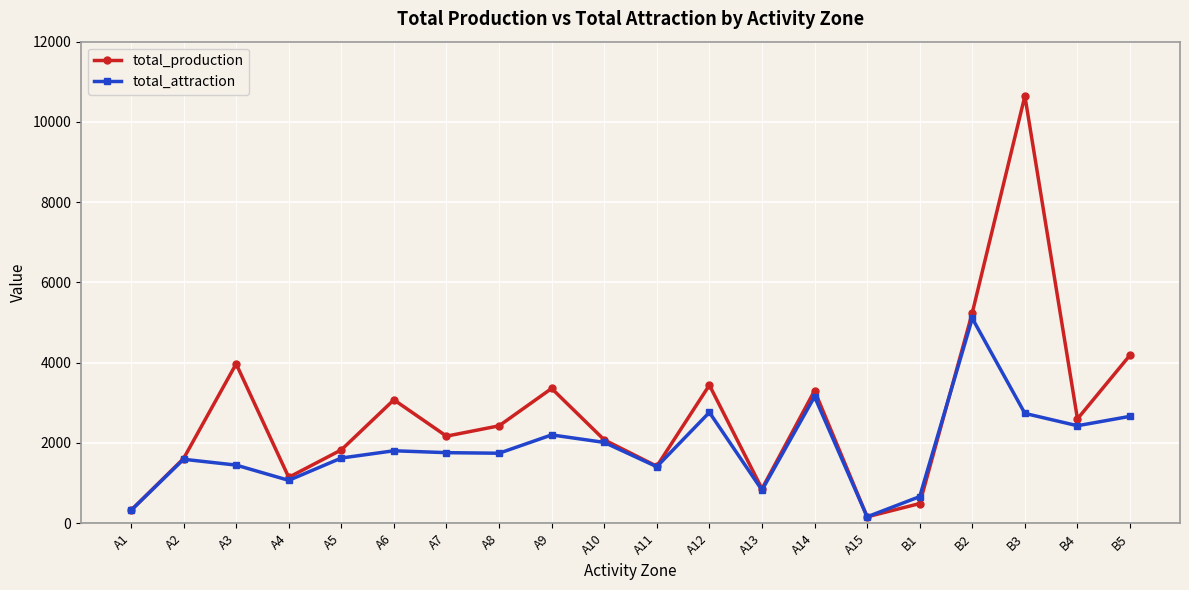

What is the minimum value shown in the chart?

160.0